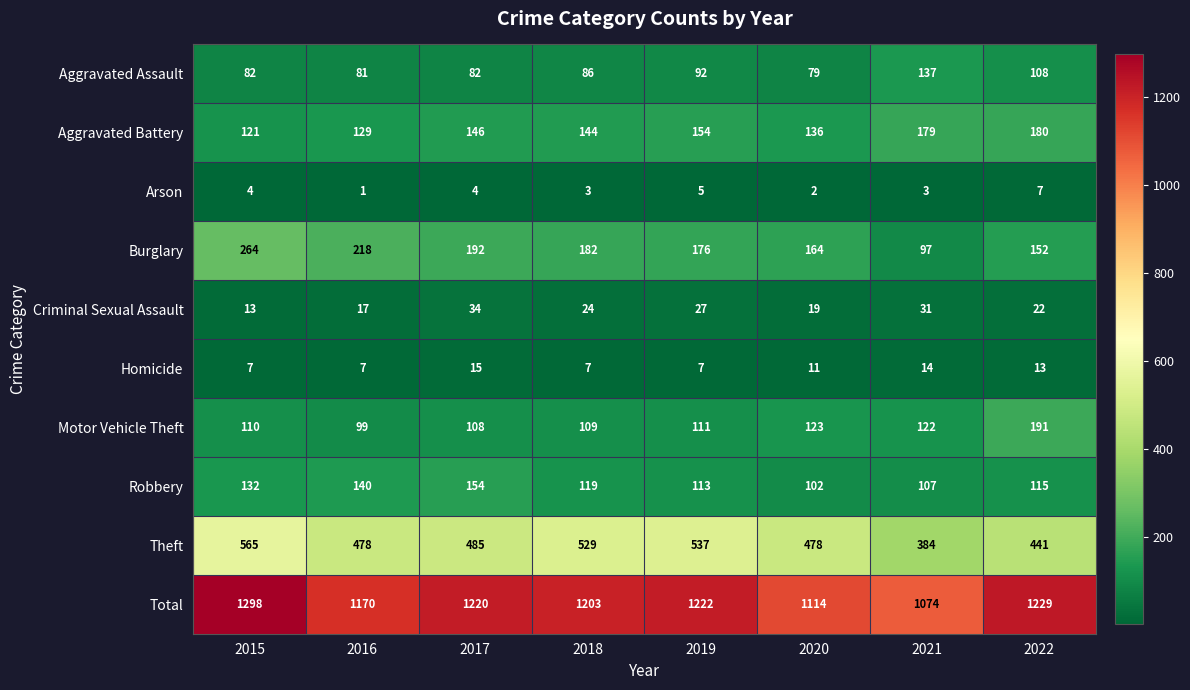

What is the spread (max minus min) of values at 2018?

1200